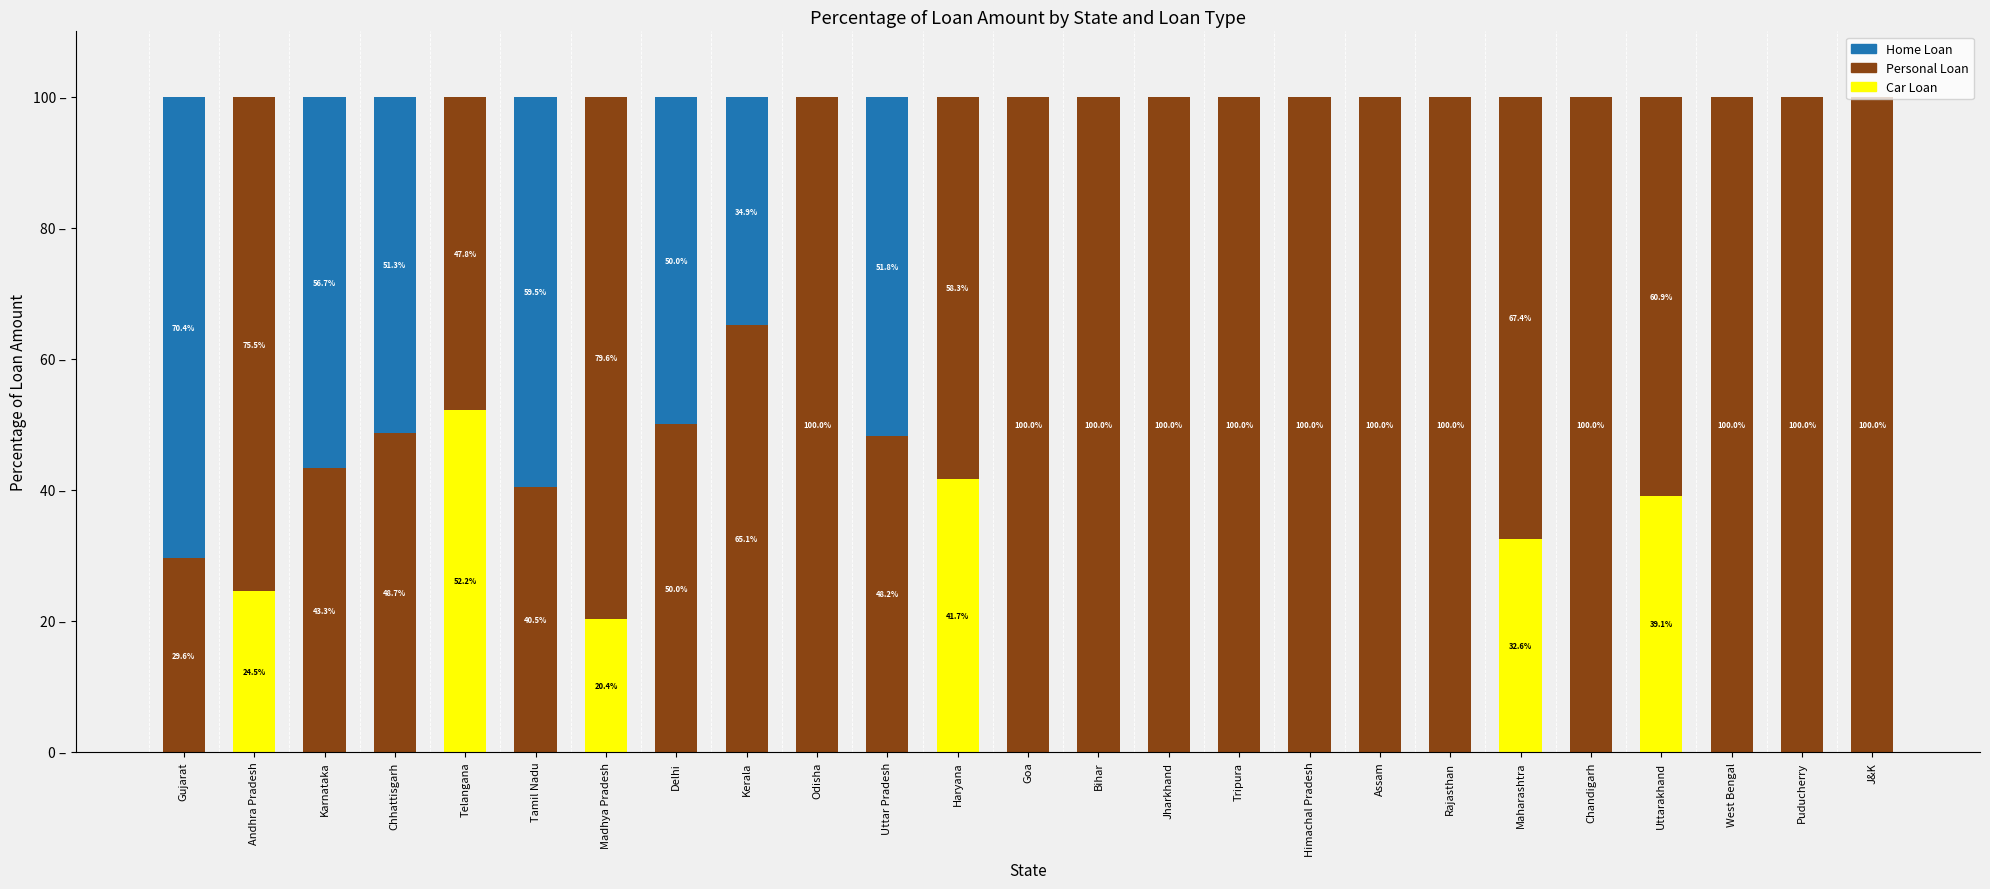

What is the label of the 12th bar from the right?

Bihar